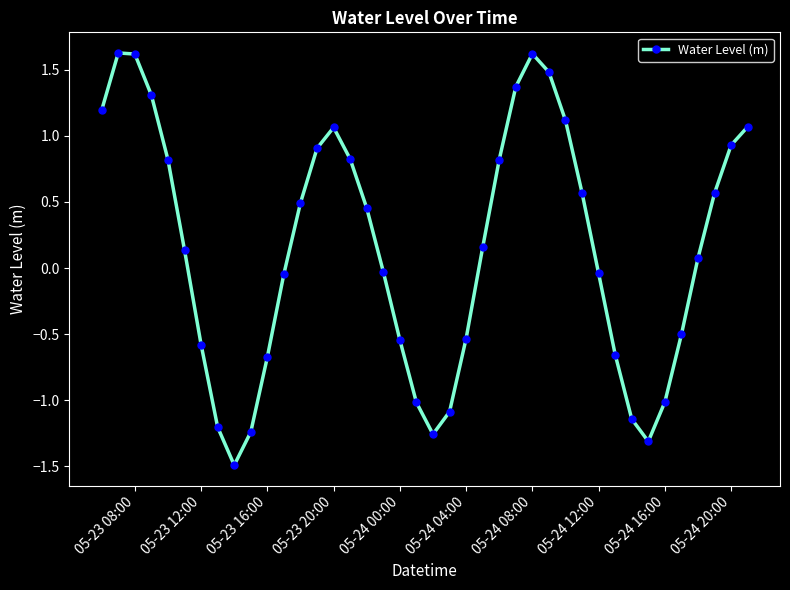

What is the sum of all values?

5.9